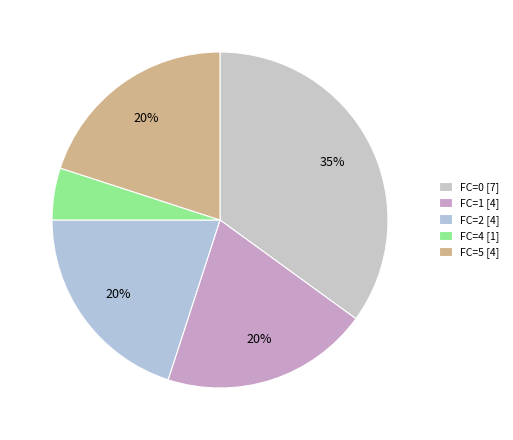

To the nearest percent, what is the difference between the largest and smallest slice percentages?

30%